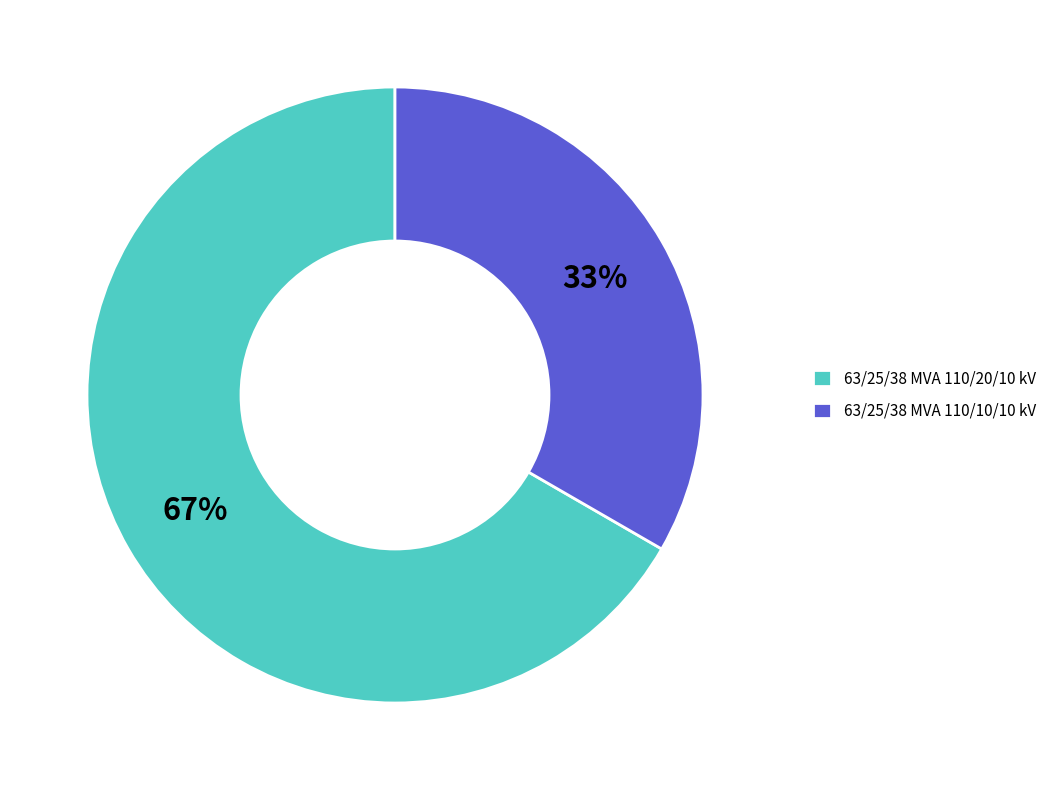

Which has a higher value, 63/25/38 MVA 110/20/10 kV or 63/25/38 MVA 110/10/10 kV?

63/25/38 MVA 110/20/10 kV